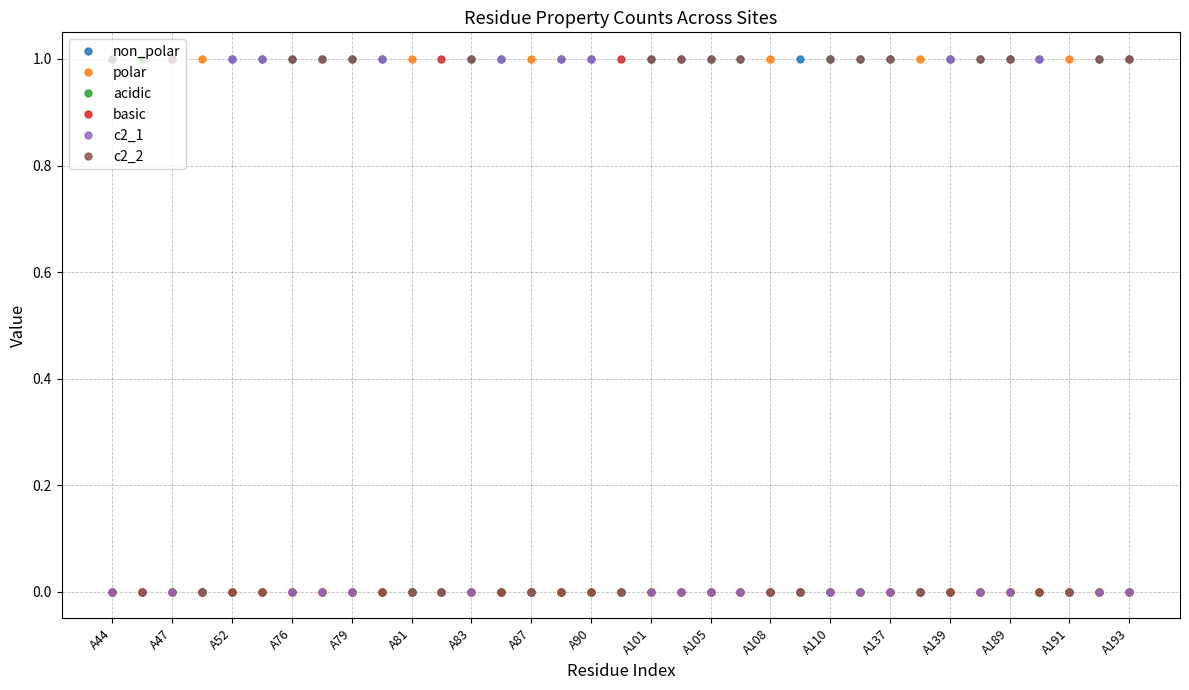

True or false: polar has more than 0 points higher than both neighbors.

True